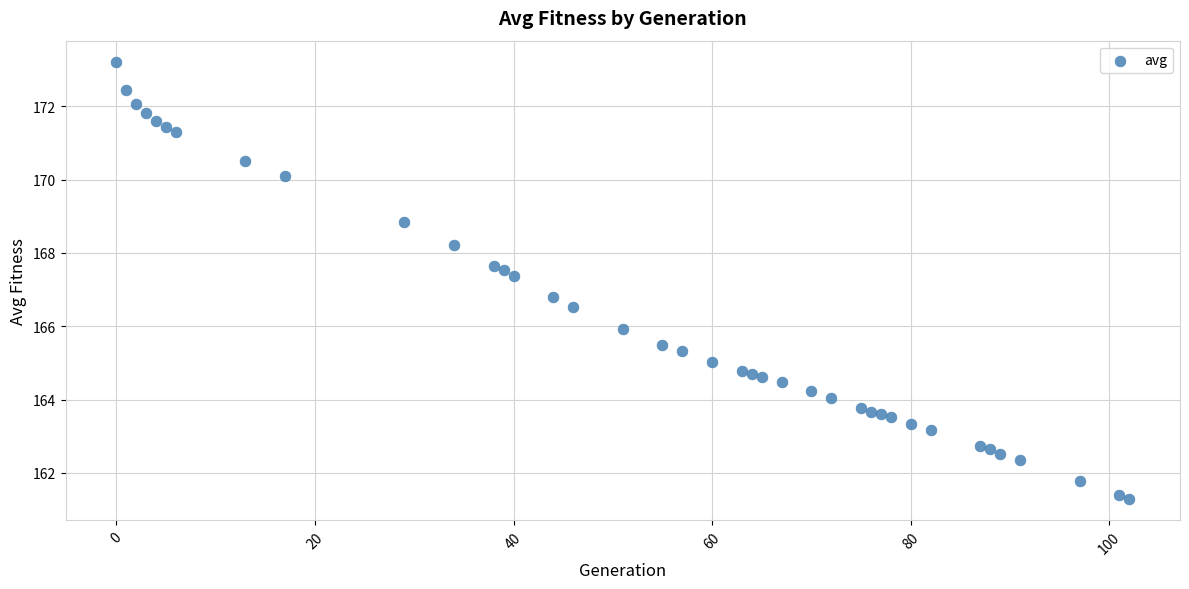

What Y value in the scatter plot is closest to 167?

166.8